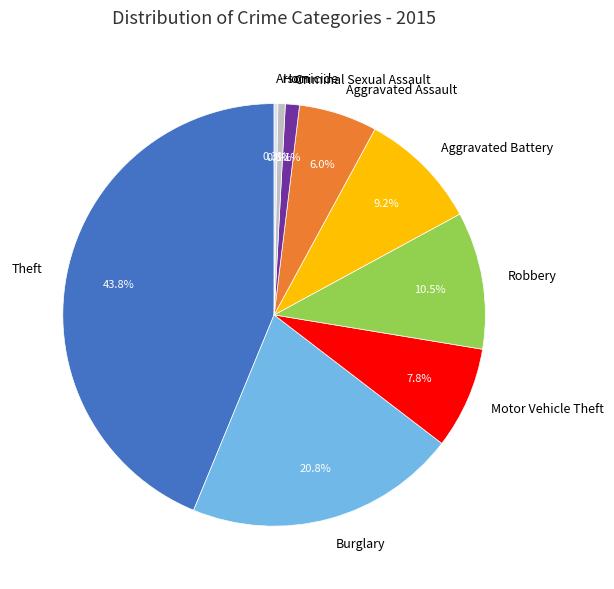

Combined, what portion of the pie is Burglary and Aggravated Battery?

30.0%